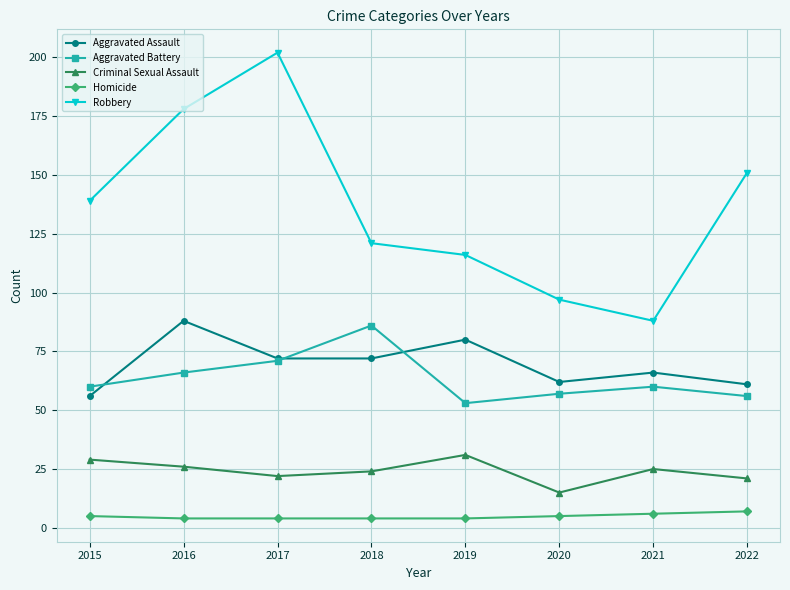

What is the difference between the second highest and minimum values in the Aggravated Assault series?

24